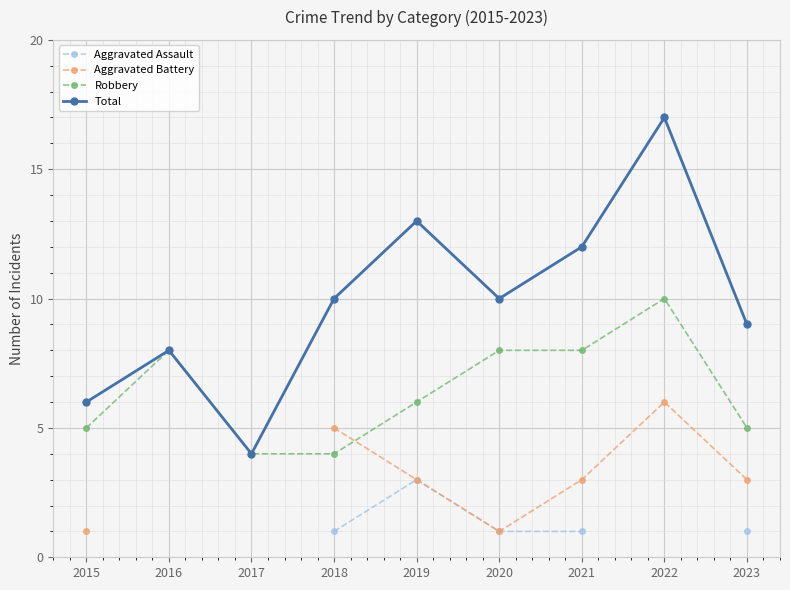

Which series has the largest range (max minus min)?

Total